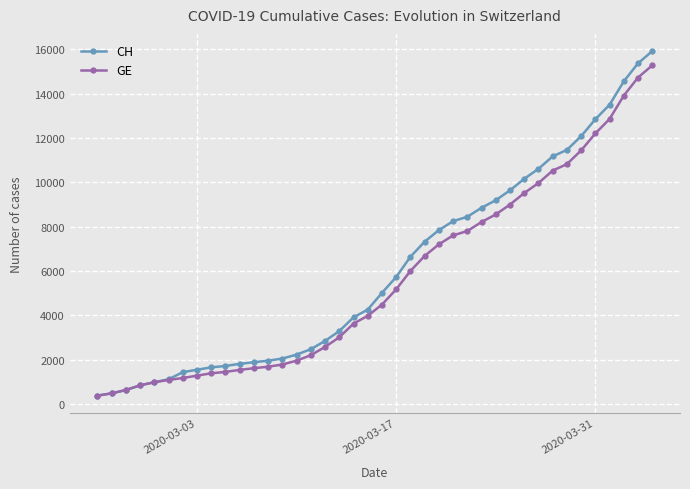

Is this an area chart (filled region under the line)?

No